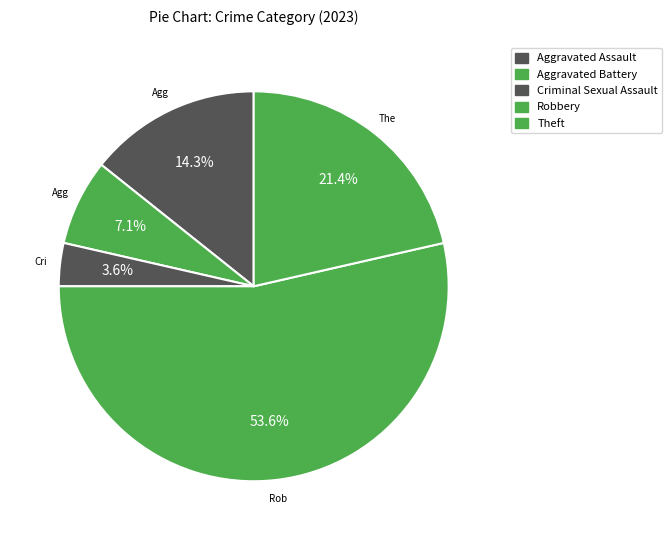

Count the number of slices in the pie.

5